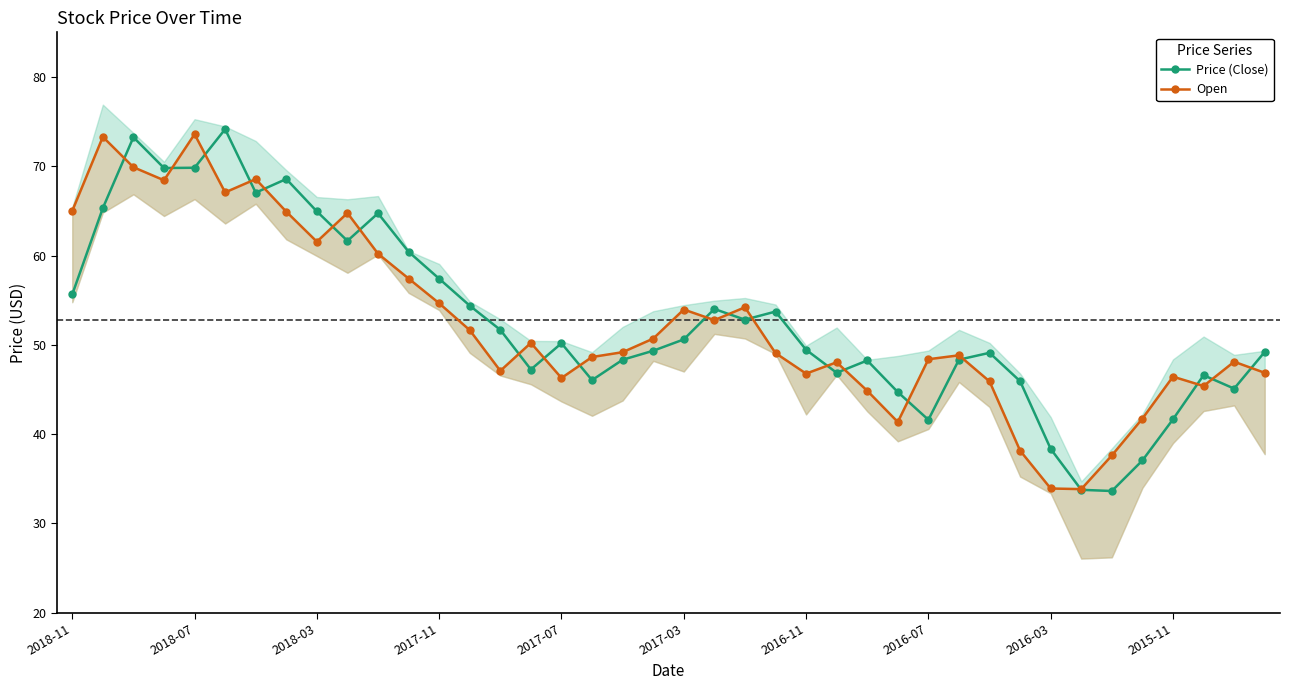

What is the maximum value for Price (Close)?

74.2